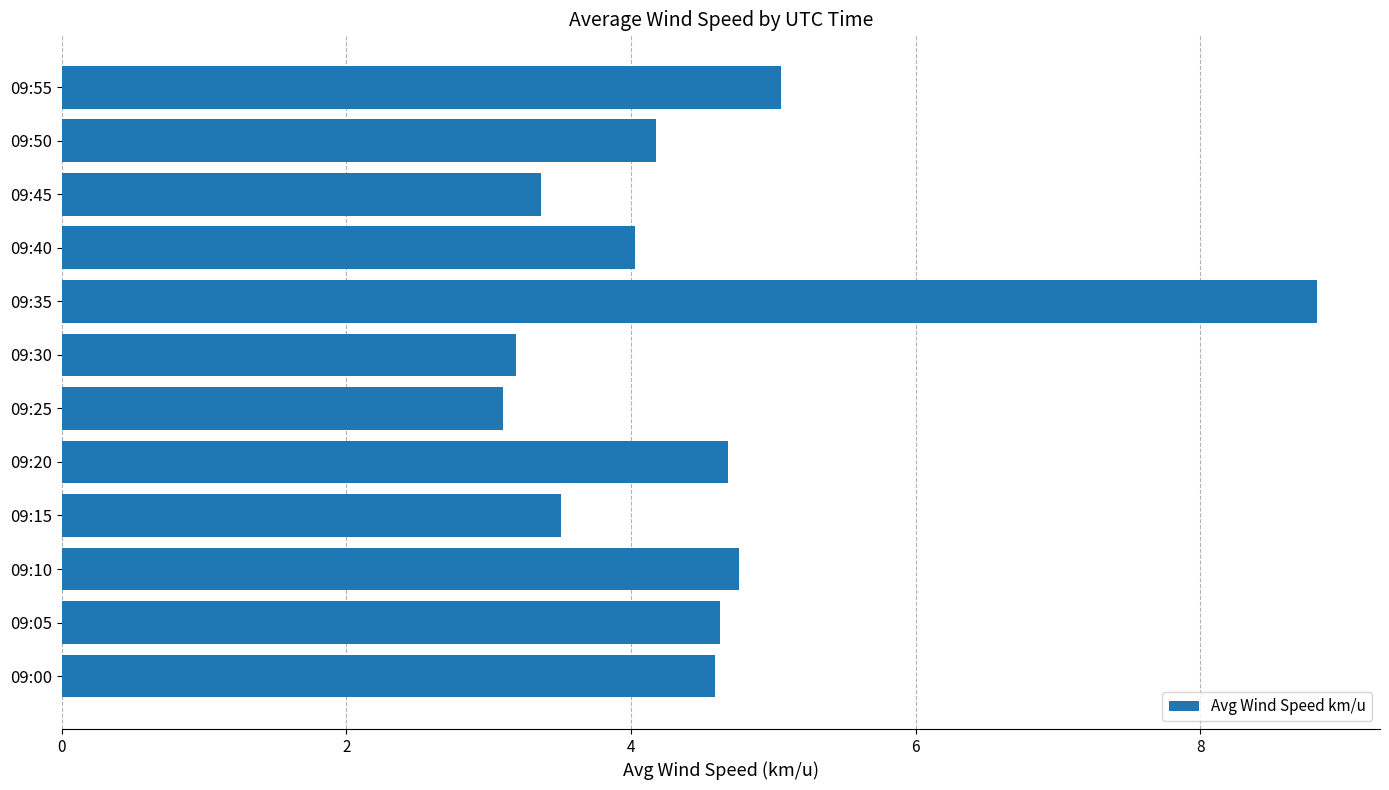

Approximately how many times larger is the value at 09:10 compared to 09:55?

0.9